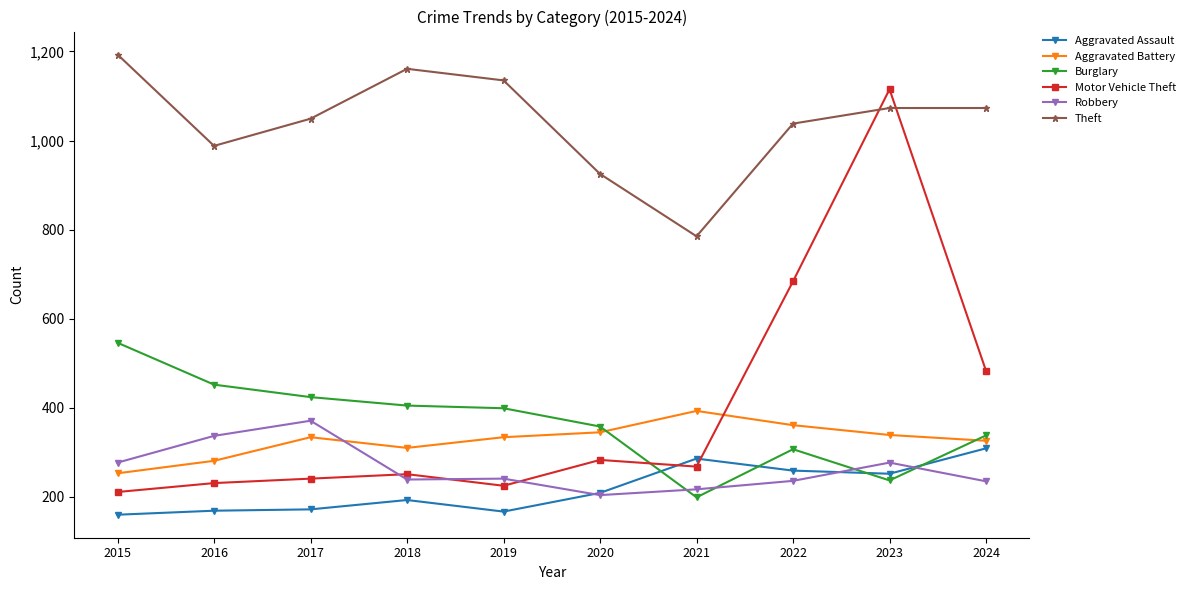

What is the sum of the Aggravated Assault values at 2024 and 2022?

568